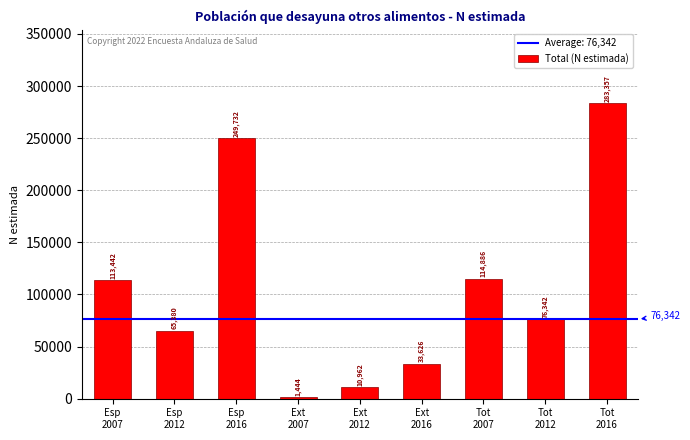

What is the minimum value shown in the chart?

1444